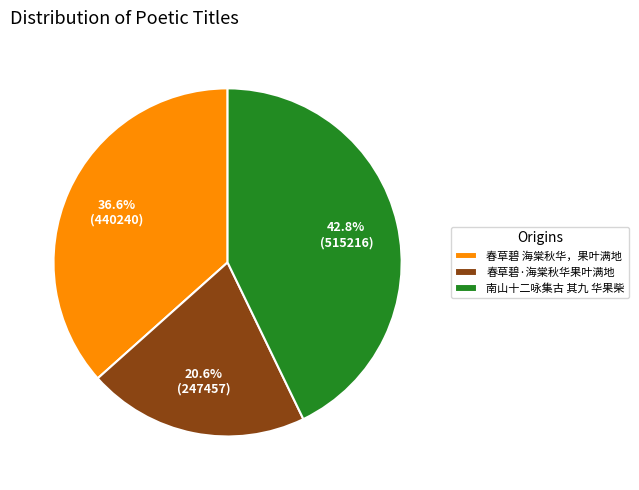

The 春草碧·海棠秋华果叶满地 slice represents 21% of the pie. True or false?

True